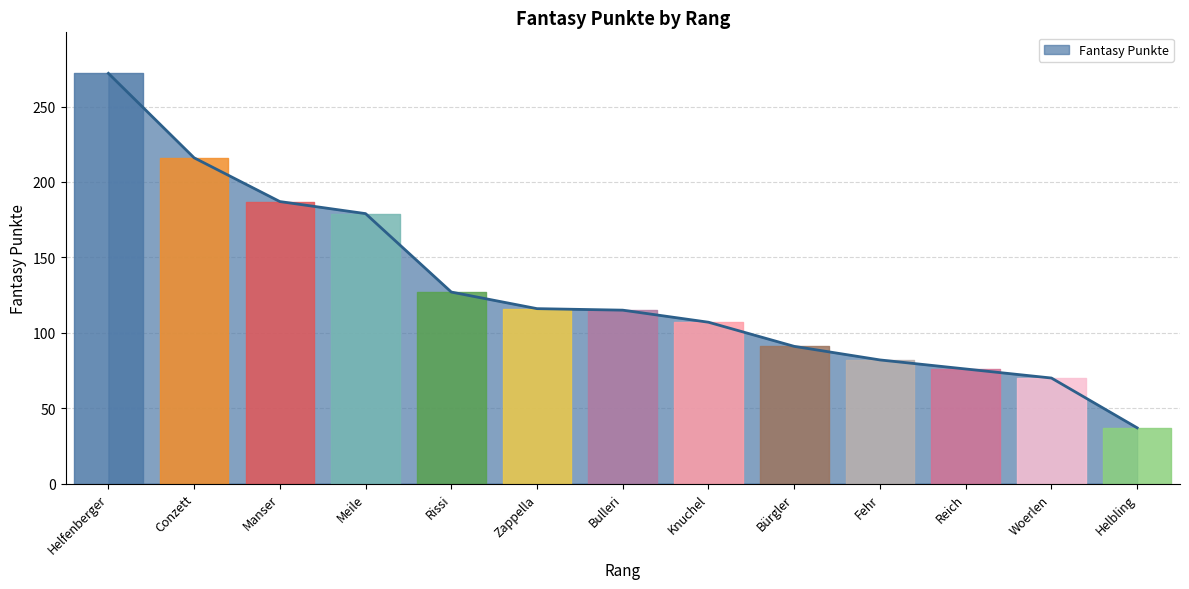

Is it true that the value at Meile is 179?

True